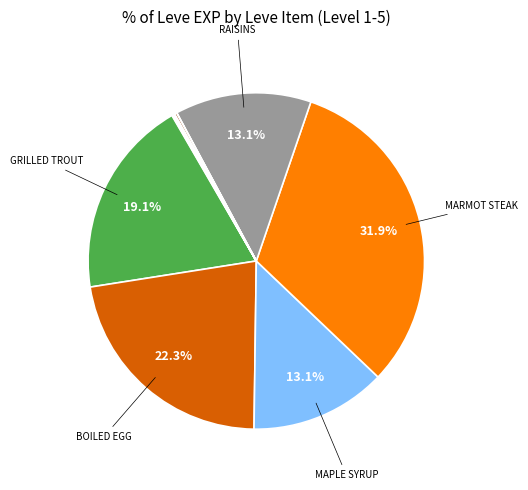

Count the number of slices in the pie.

12